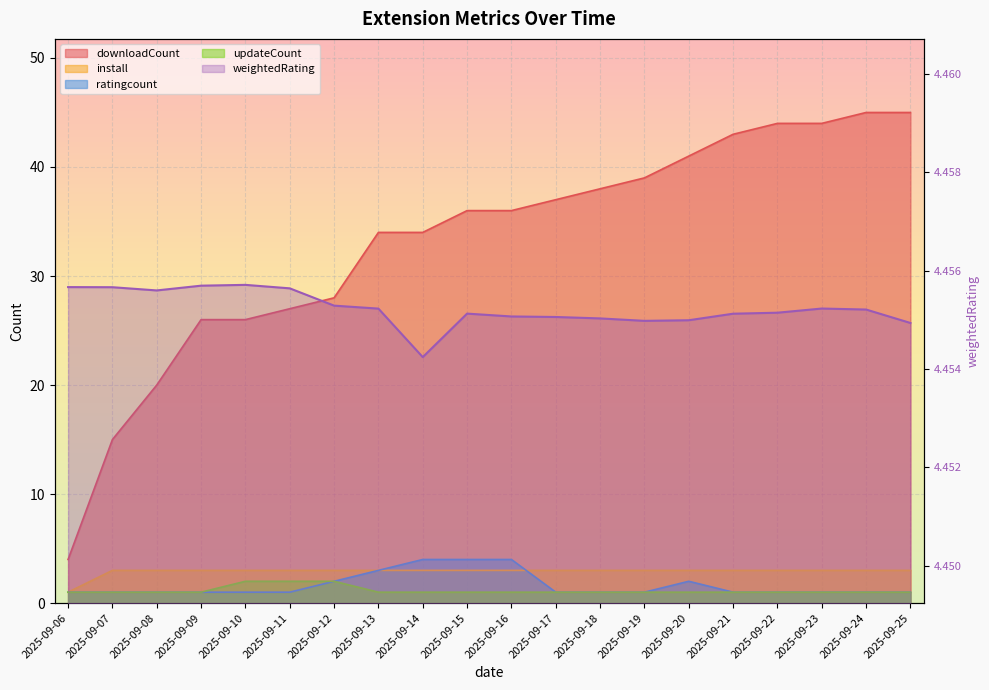

True or false: downloadCount and install cross at least once.

False